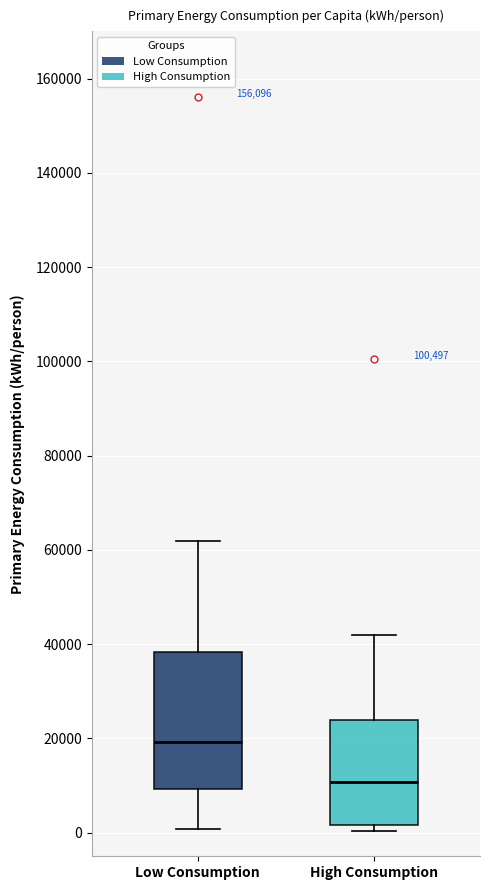

Reading left to right, transcribe this box plot: for each box, give where its median line is, the range the box spans, and where its two whiskers end, as read against the y-axis. The values are not printed on the chart, so give them approximately, as read against the axis.

Low Consumption: median 20000, box 10000 to 38000, whiskers 0 to 62000
High Consumption: median 10000, box 2000 to 24000, whiskers 0 to 42000